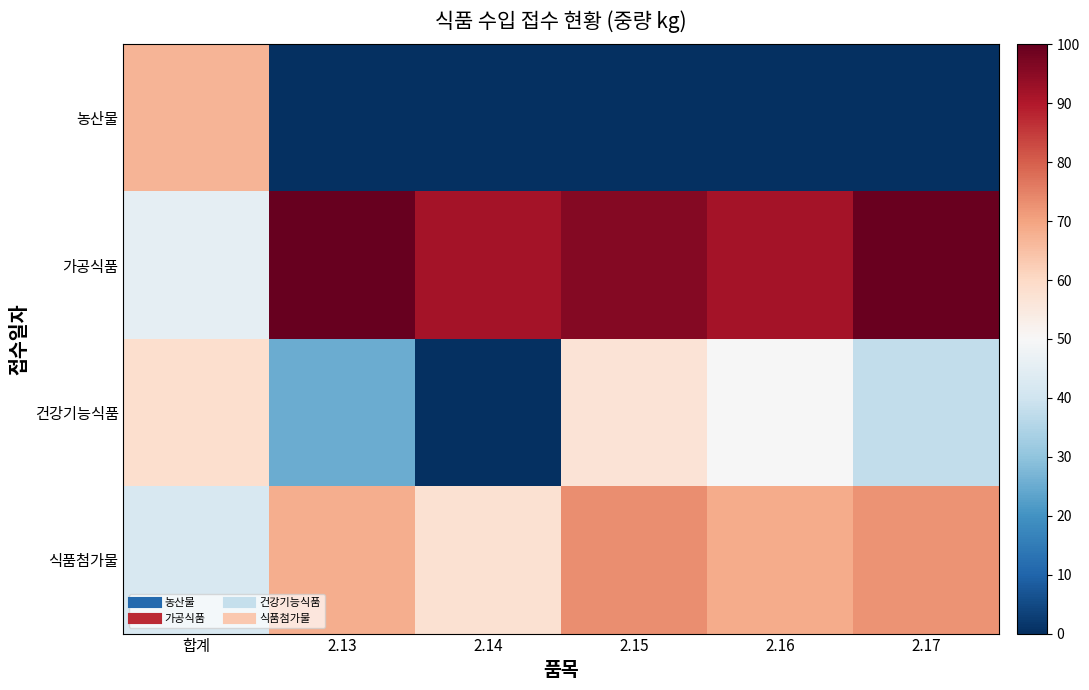

At which category is the sum across all series the highest?

2.15